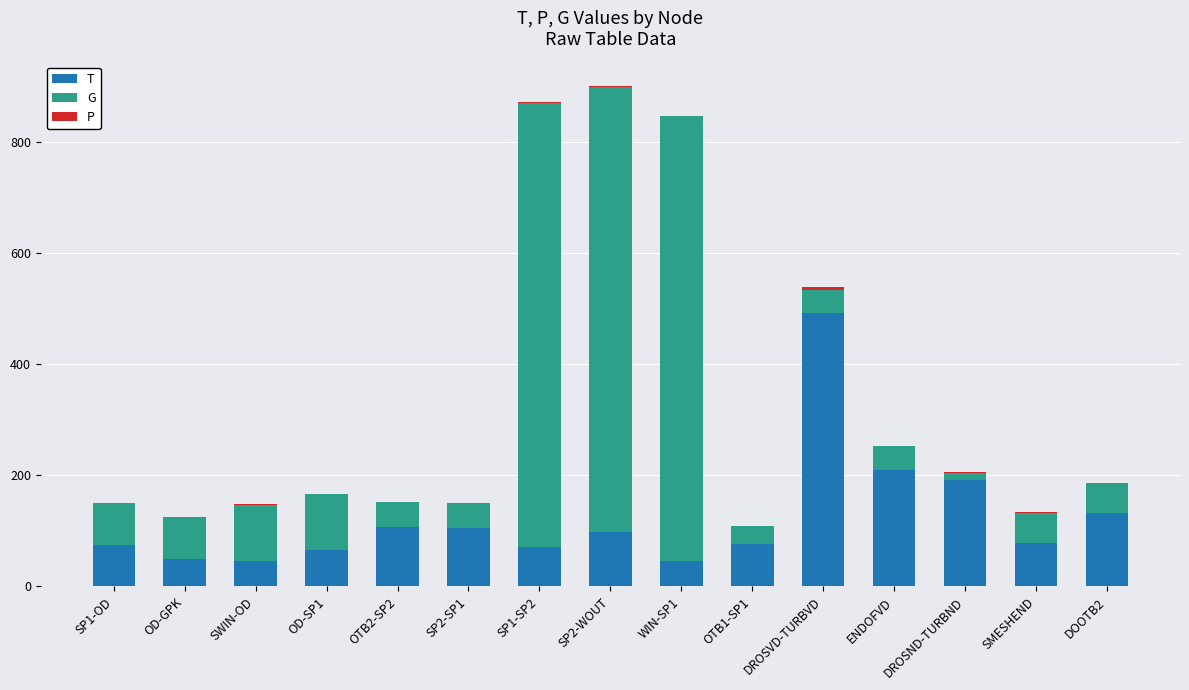

Where is T nearest to the value 269?

ENDOFVD